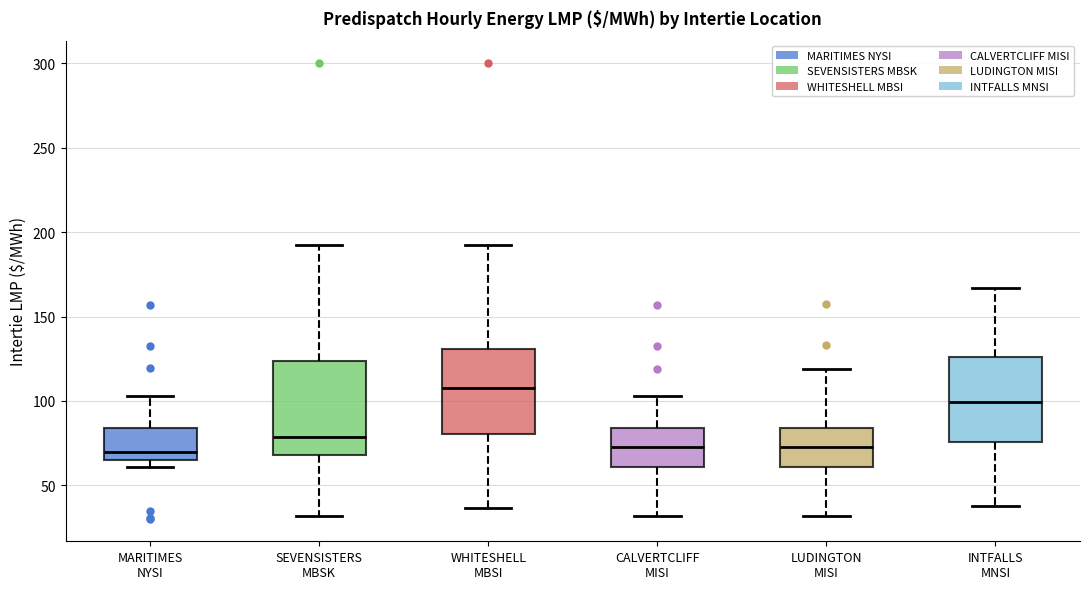

Reading left to right, read every box against the y-axis: the position of its median line, the range the box covers, and the ends of its whiskers. The values are not printed on the chart, so give them approximately, as read against the axis.

MARITIMES NYSI: median 70, box 65 to 85, whiskers 60 to 105
SEVENSISTERS MBSK: median 80, box 70 to 125, whiskers 30 to 190
WHITESHELL MBSI: median 110, box 80 to 130, whiskers 35 to 190
CALVERTCLIFF MISI: median 70, box 60 to 85, whiskers 30 to 105
LUDINGTON MISI: median 75, box 60 to 85, whiskers 30 to 120
INTFALLS MNSI: median 100, box 75 to 125, whiskers 40 to 165